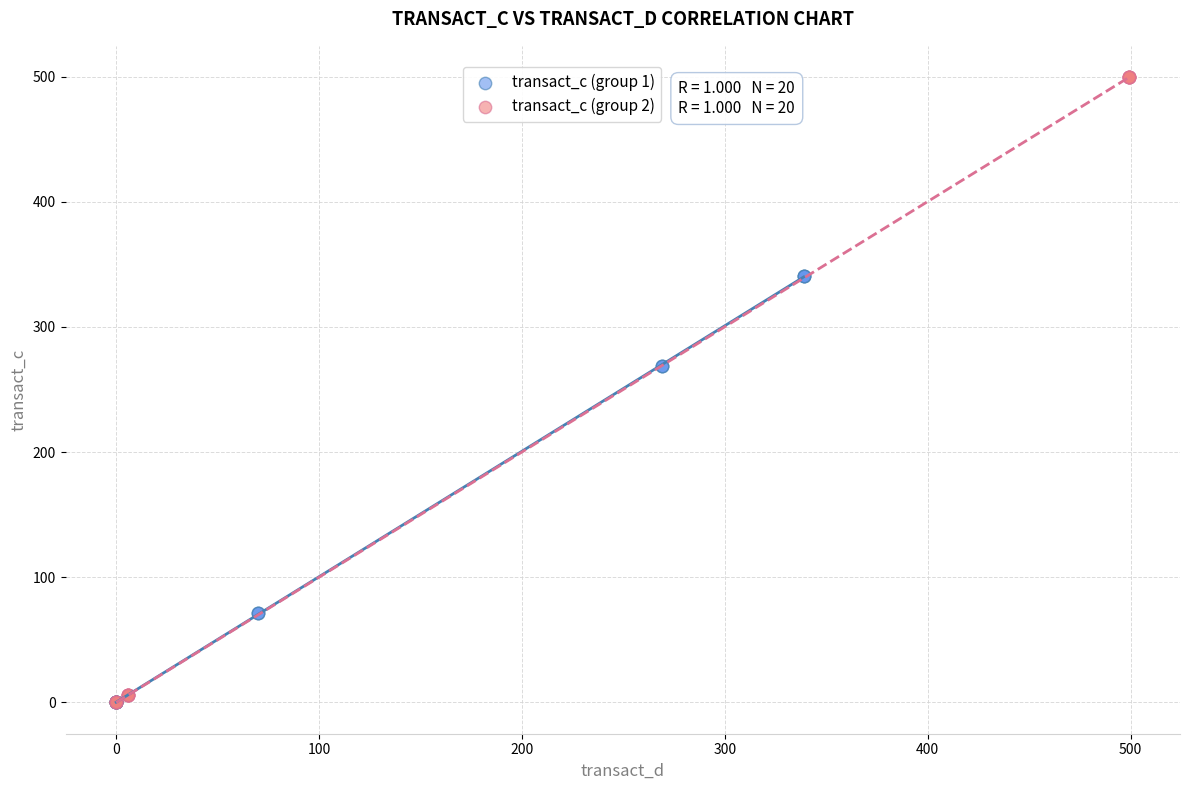

What are all the series names shown in the legend?

transact_c (group 1), transact_c (group 2)